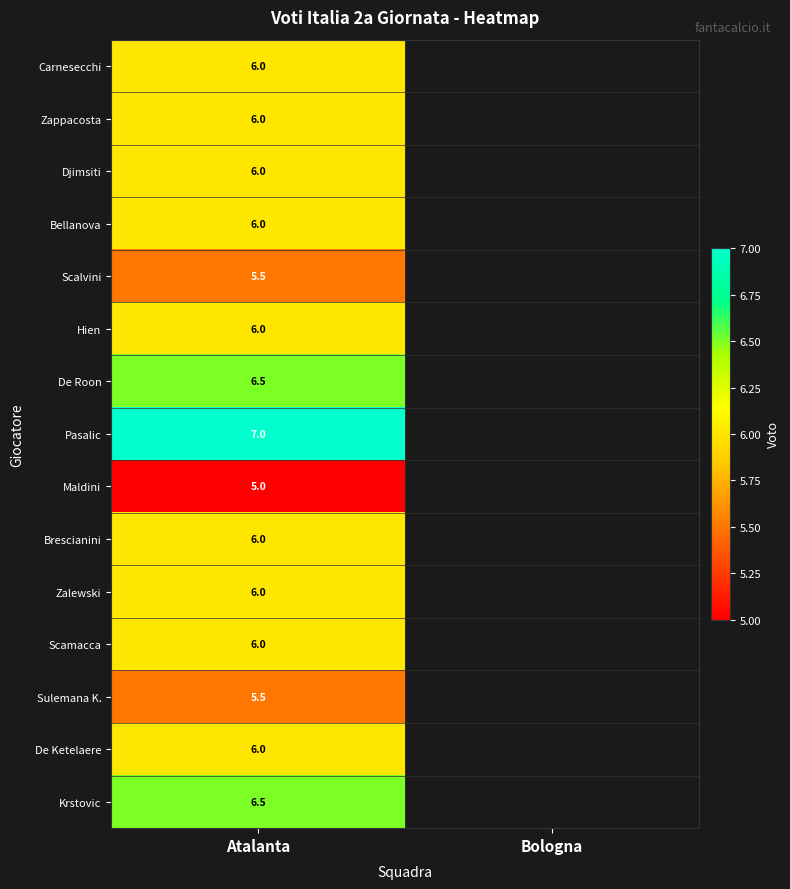

At how many categories does at least one series exceed 5?

1